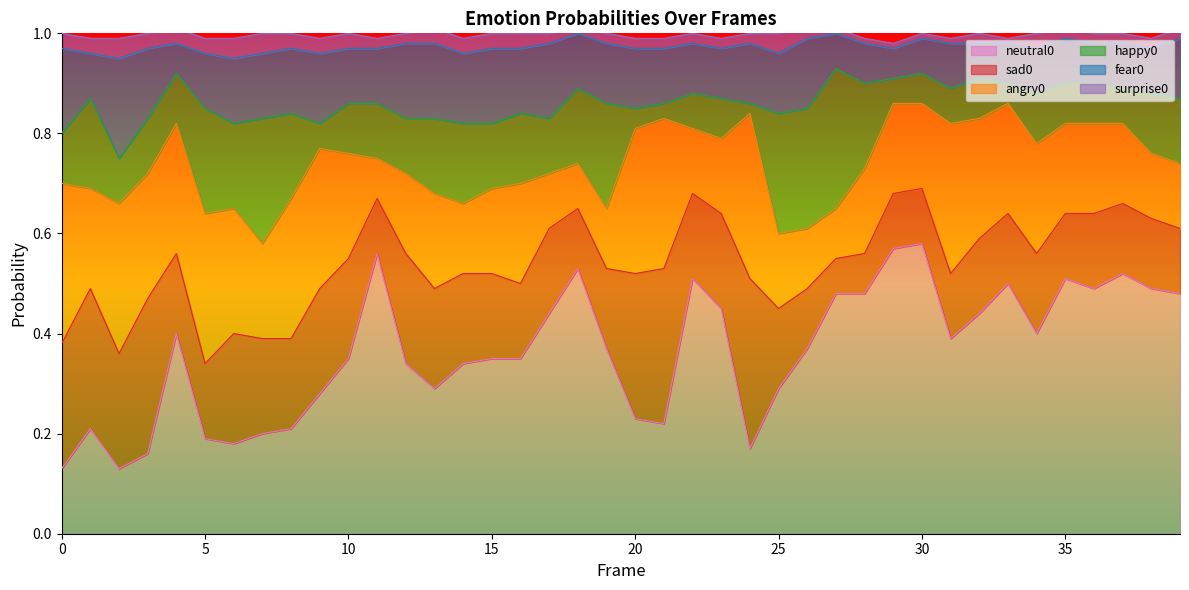

True or false: happy0 and angry0 intersect in this chart.

True